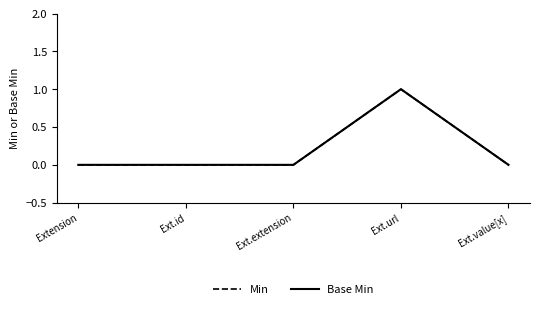

How many interior local peaks does the Base Min series have?

1